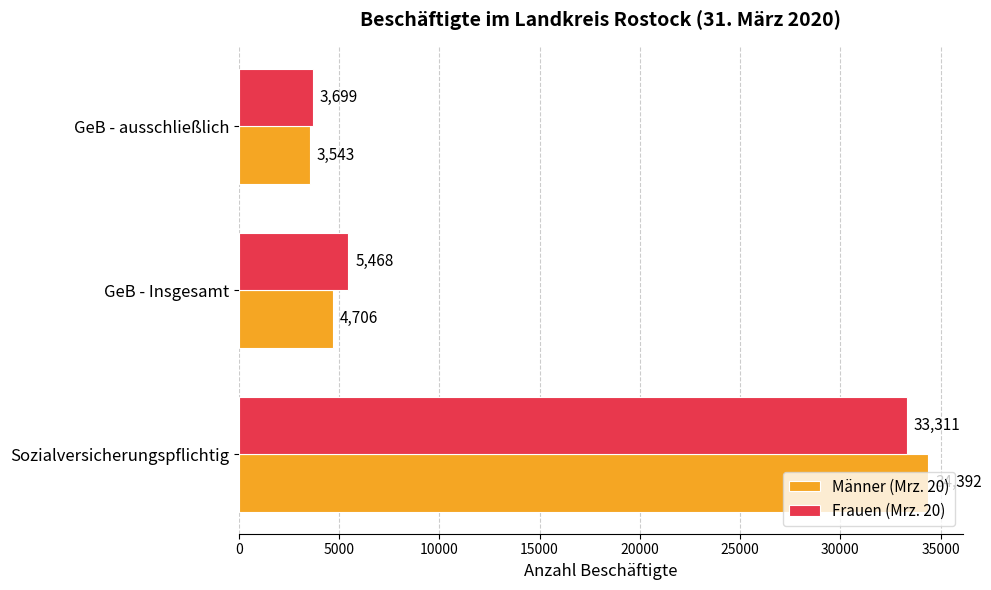

Which series has the largest range (max minus min)?

Männer (Mrz. 20)